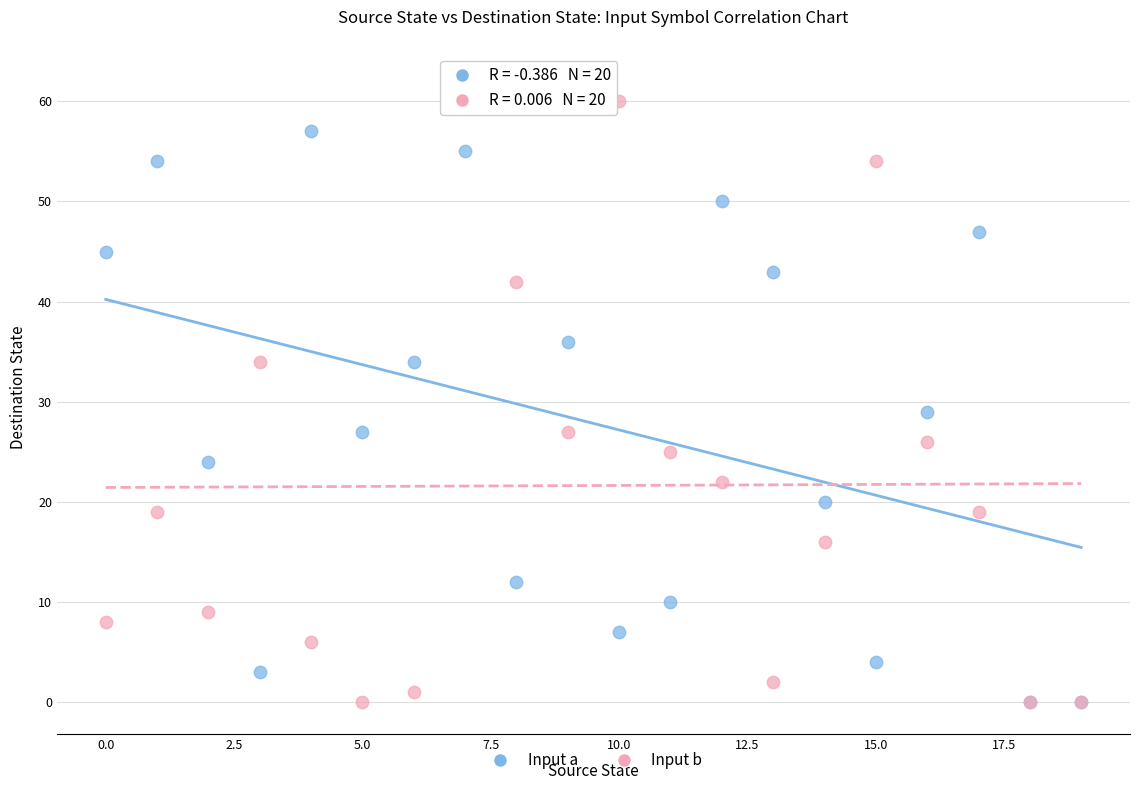

Across all series, what Y value is closest to 31?

29